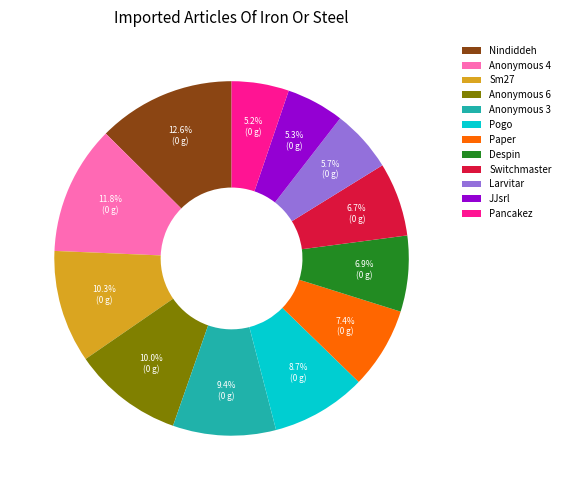

Count the number of slices in the pie.

12